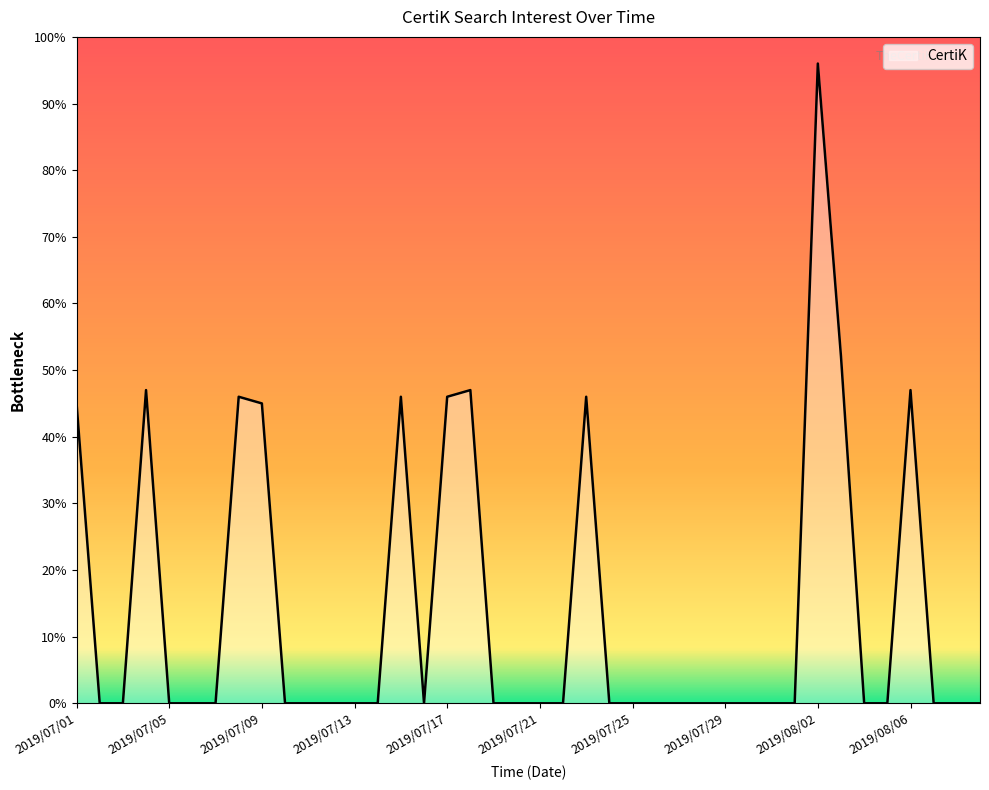

What is the greatest value displayed?

96